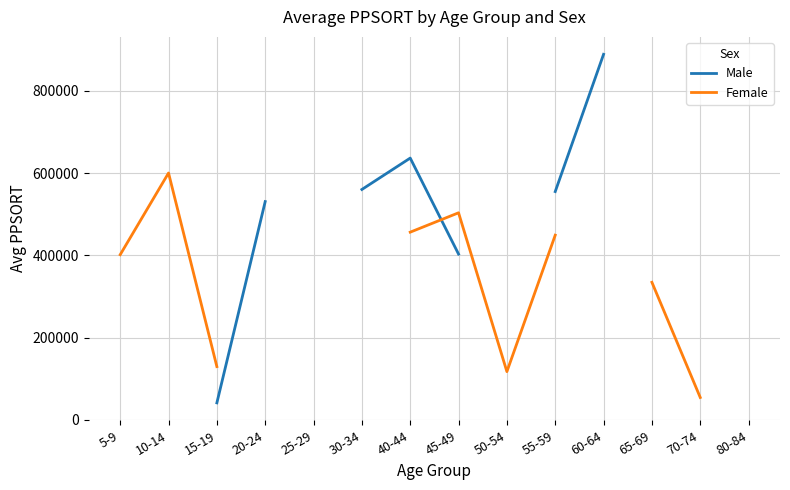

How many interior local valleys does the Female series have?

1